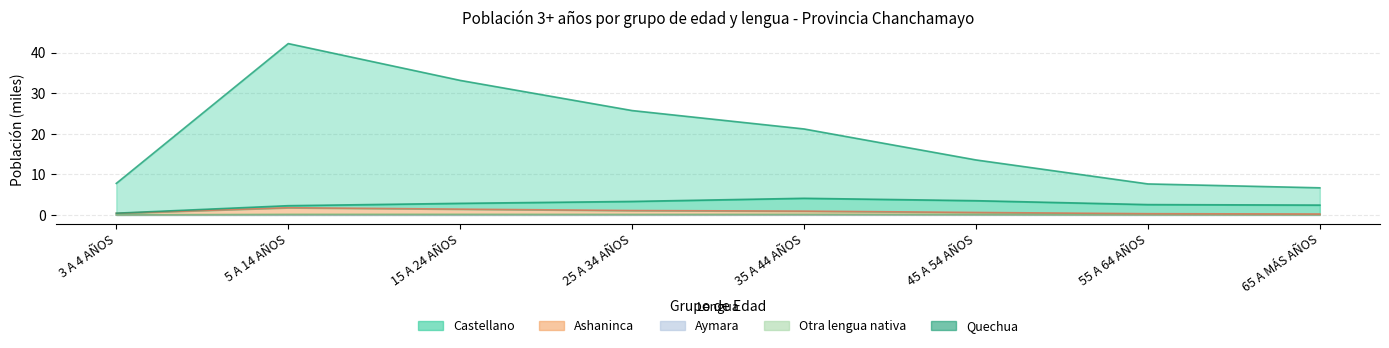

At which category does the chart reach its peak across all series?

5 A 14 AÑOS